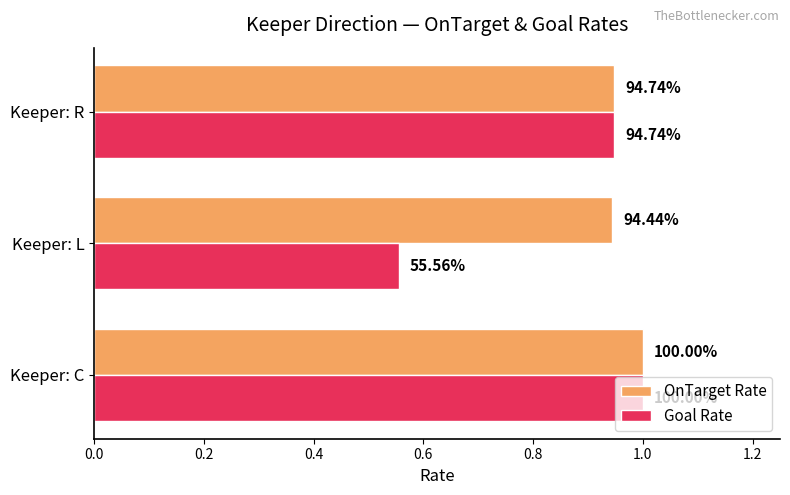

What is the value of the OnTarget Rate bar at the 1st from the left?

1.0